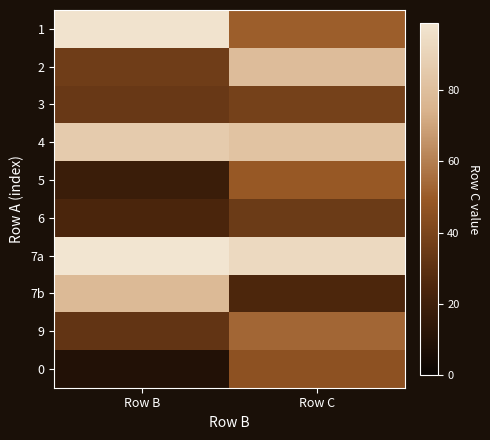

What is the maximum value shown in the chart?

99